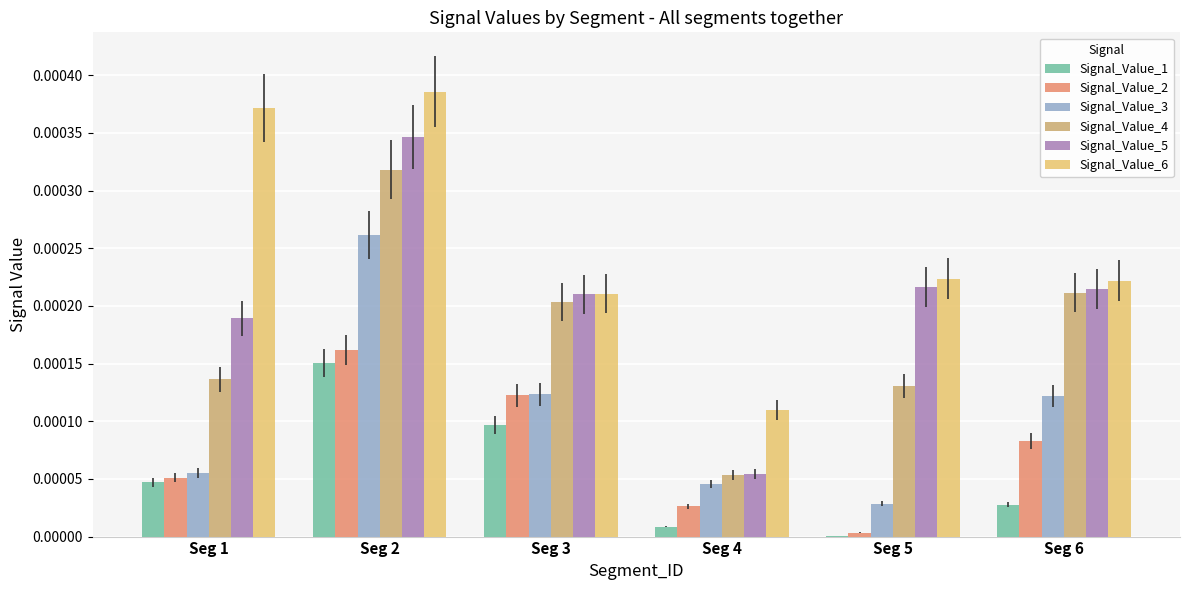

True or false: Signal_Value_4 has a value of 0.0 at Seg 4.

True